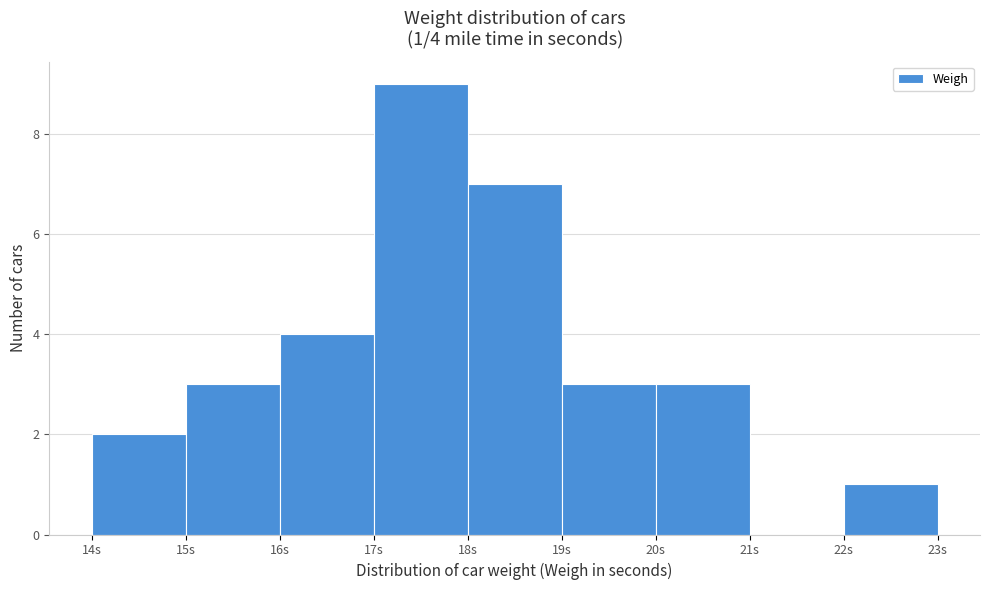

Which range on the x-axis has the tallest bar?

17 to 18